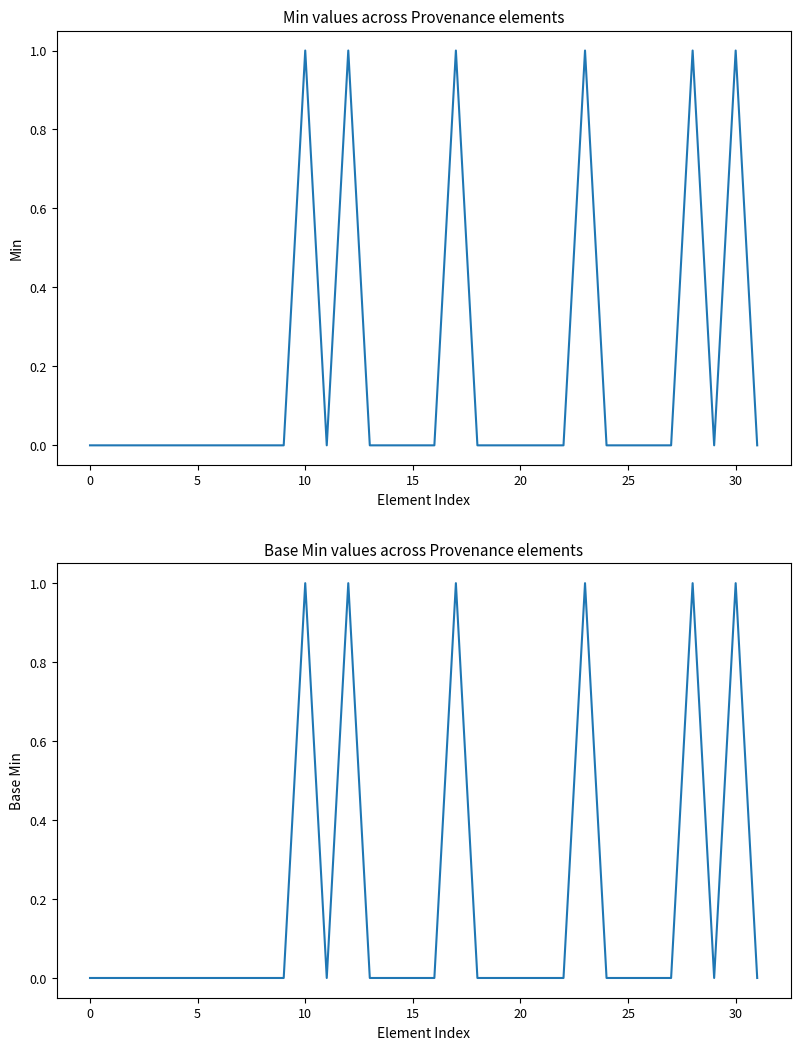

Which series has the largest total across all categories?

Min